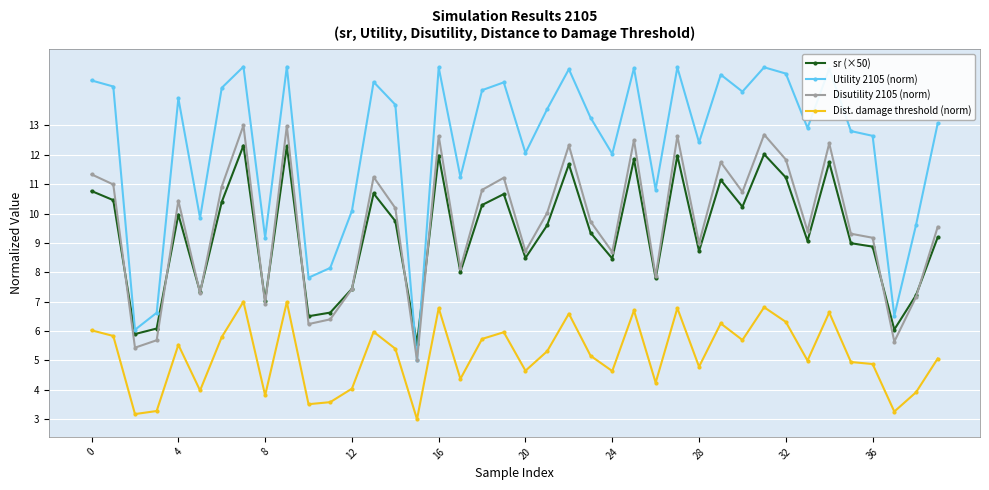

At how many categories does at least one series exceed 5?

40